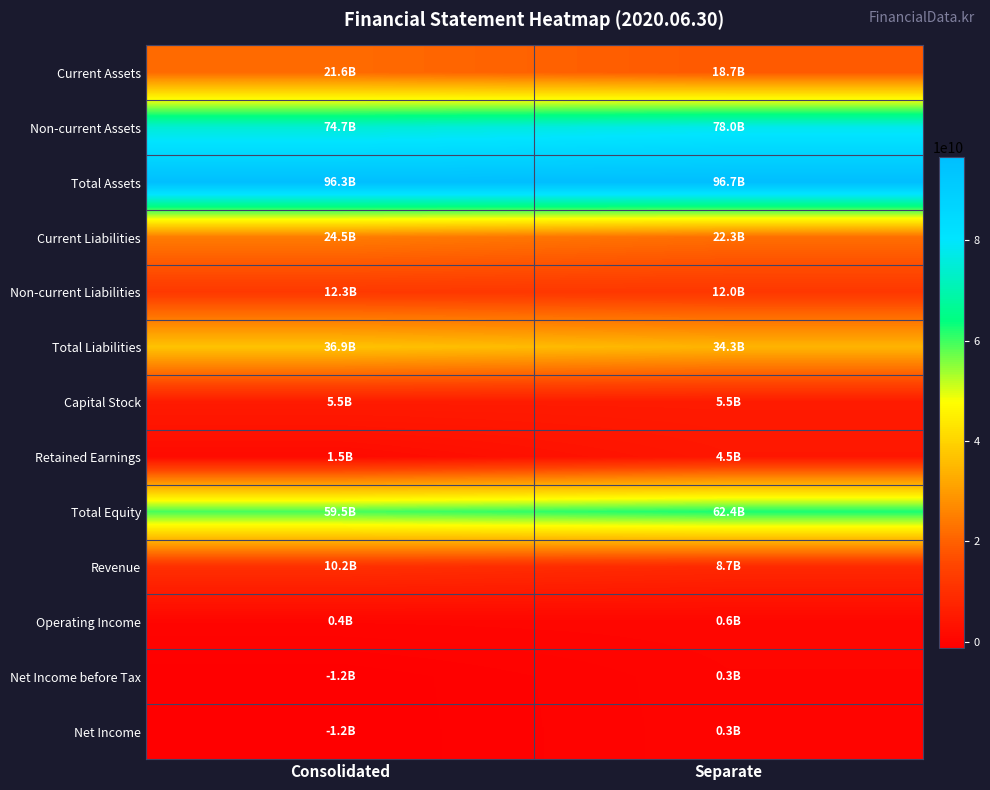

Reading right to left, transcribe all the data shown in this chart.

Current Assets: Separate=18710354702	Consolidated=21620561291
Non-current Assets: Separate=77953389740	Consolidated=74718816050
Total Assets: Separate=96663744442	Consolidated=96339377341
Current Liabilities: Separate=22280166777	Consolidated=24549710496
Non-current Liabilities: Separate=11981587402	Consolidated=12329920215
Total Liabilities: Separate=34261754179	Consolidated=36879630711
Capital Stock: Separate=5473551500	Consolidated=5473551500
Retained Earnings: Separate=4460715076	Consolidated=1518471443
Total Equity: Separate=62401990263	Consolidated=59459746630
Revenue: Separate=8668785823	Consolidated=10175423738
Operating Income: Separate=565454735	Consolidated=379178231
Net Income before Tax: Separate=311020846	Consolidated=-1156202079
Net Income: Separate=273141265	Consolidated=-1182813148